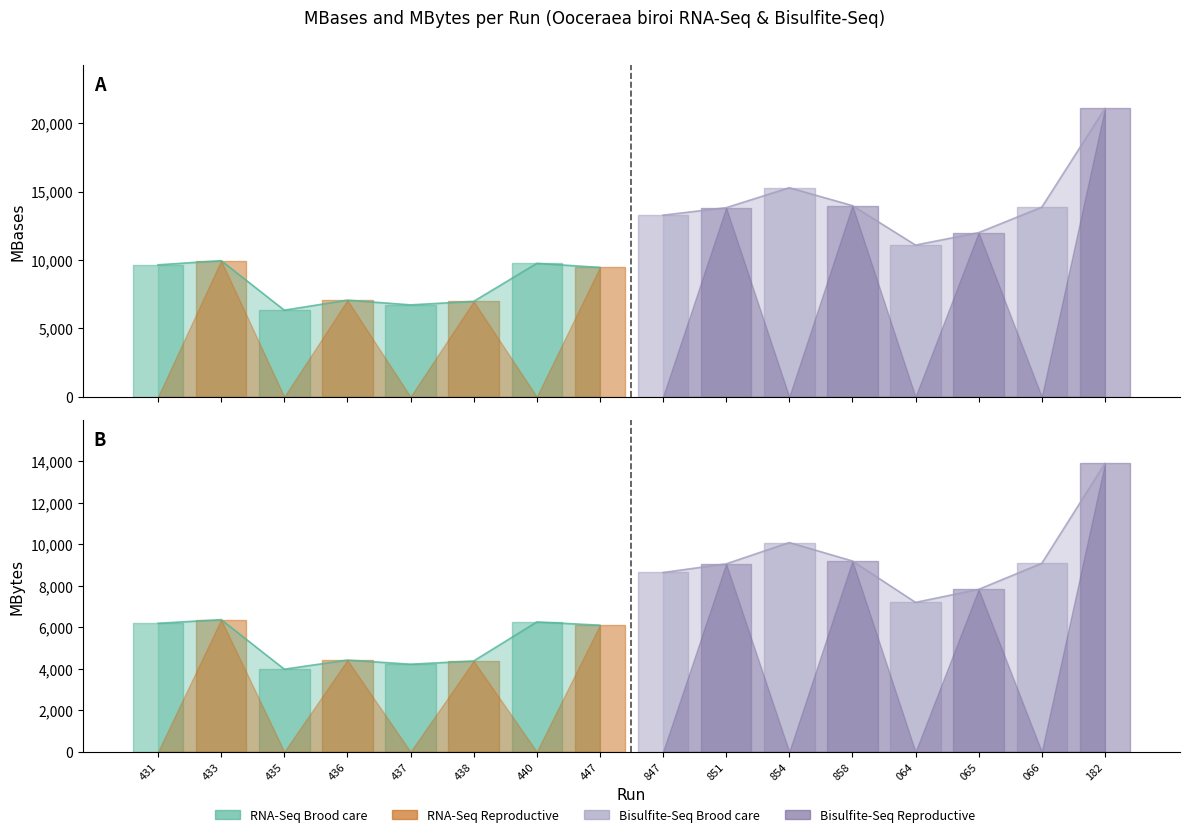

What is the difference between the maximum and minimum values in the MBytes series?

9920